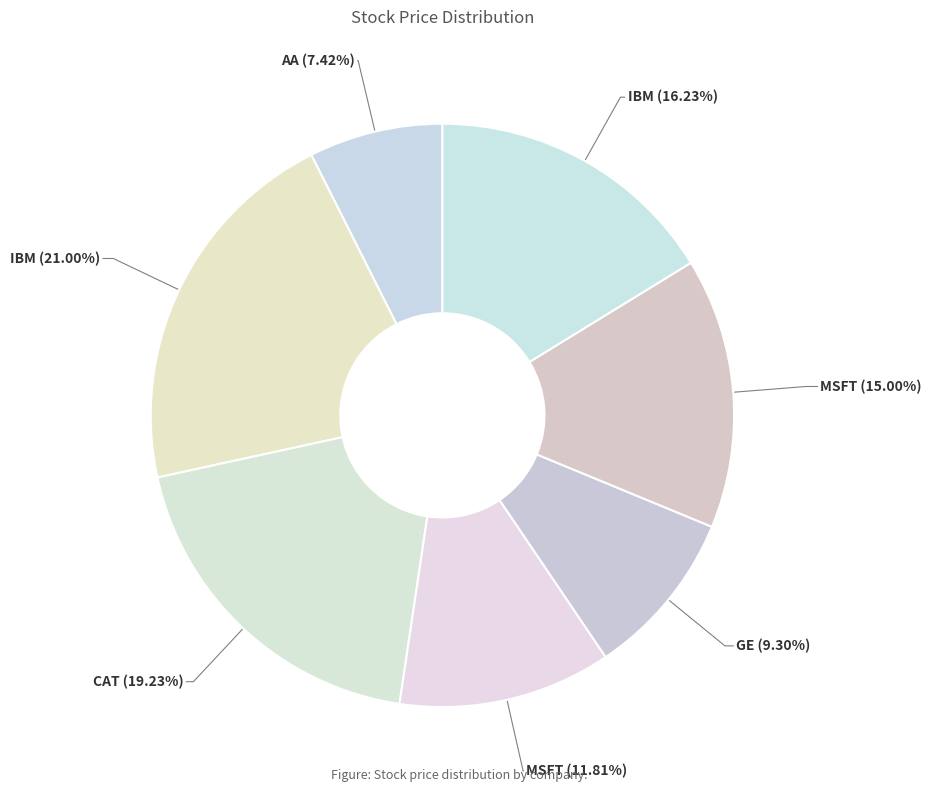

Rank the categories by value from lowest to highest.

AA (7.42%), GE (9.30%), MSFT (11.81%), MSFT (15.00%), IBM (16.23%), CAT (19.23%), IBM (21.00%)